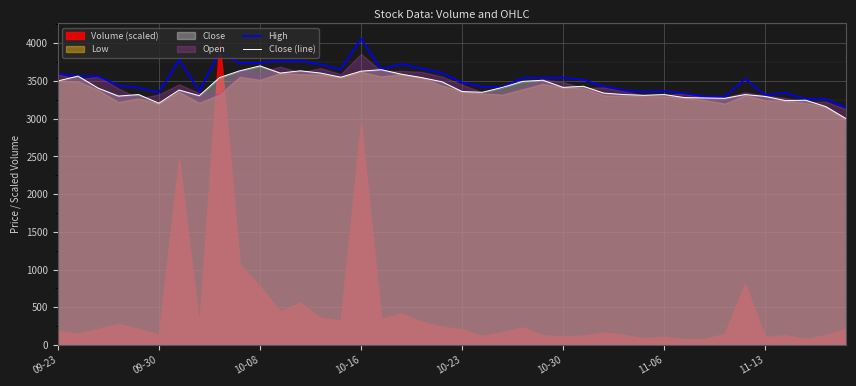

What is the sum of all Close (line) values?

136510